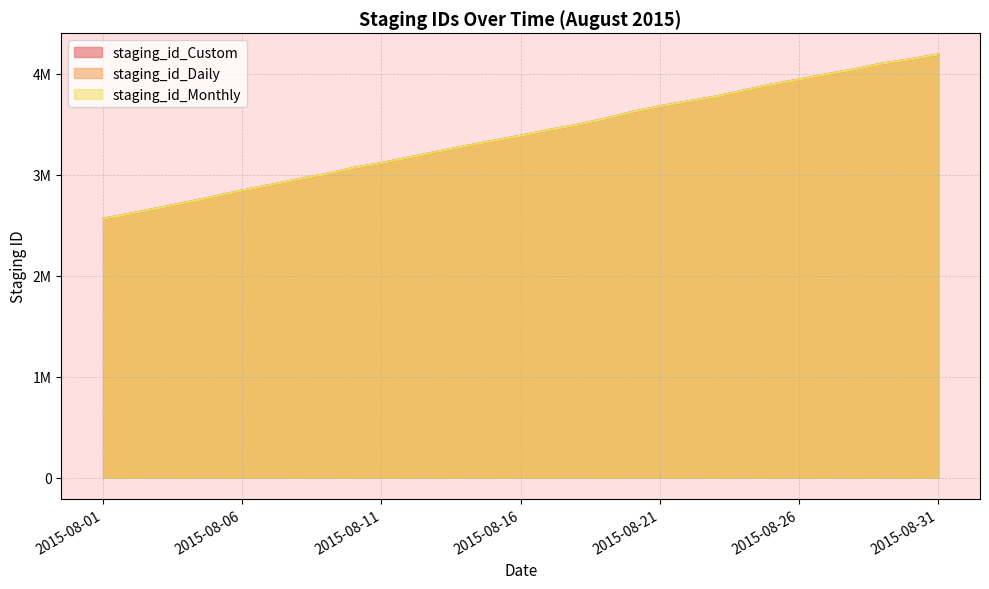

At how many categories does at least one series exceed 3273651?

18